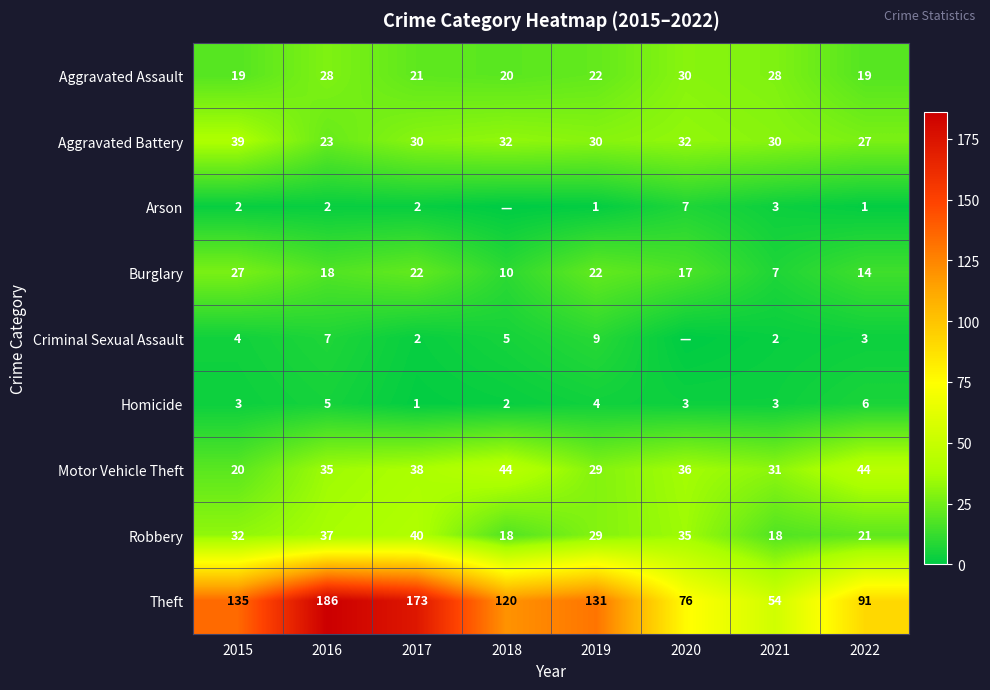

True or false: Motor Vehicle Theft has a value of 44 at 2022.

True